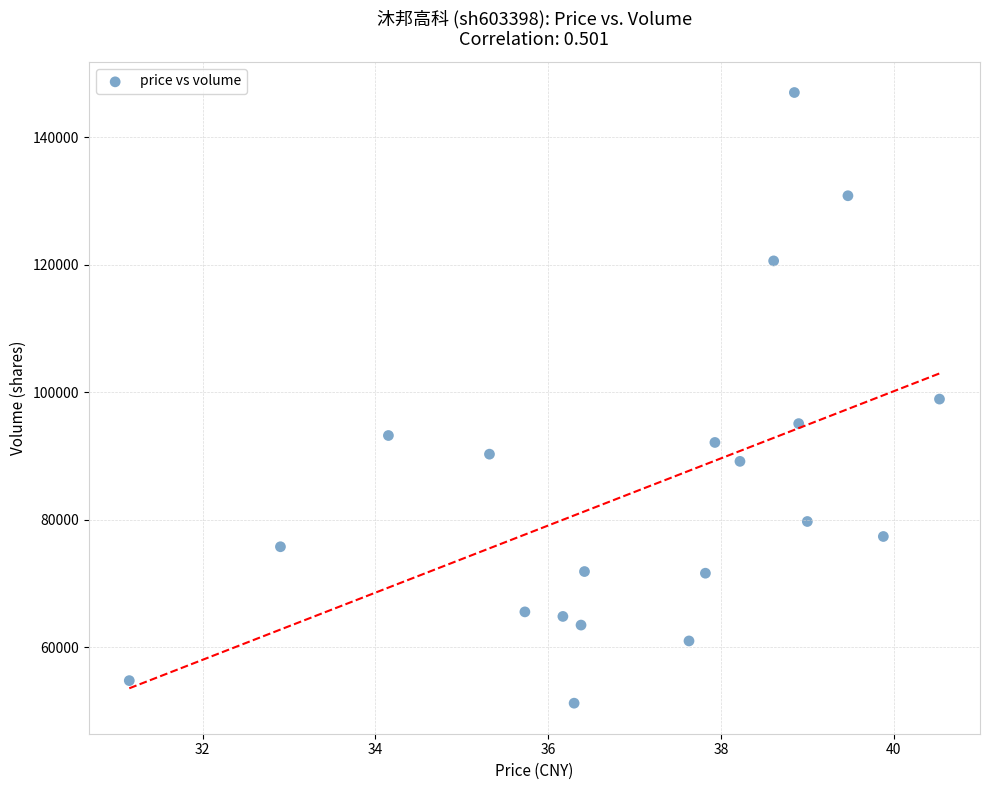

What is the range of Y values (max minus min)?

95785